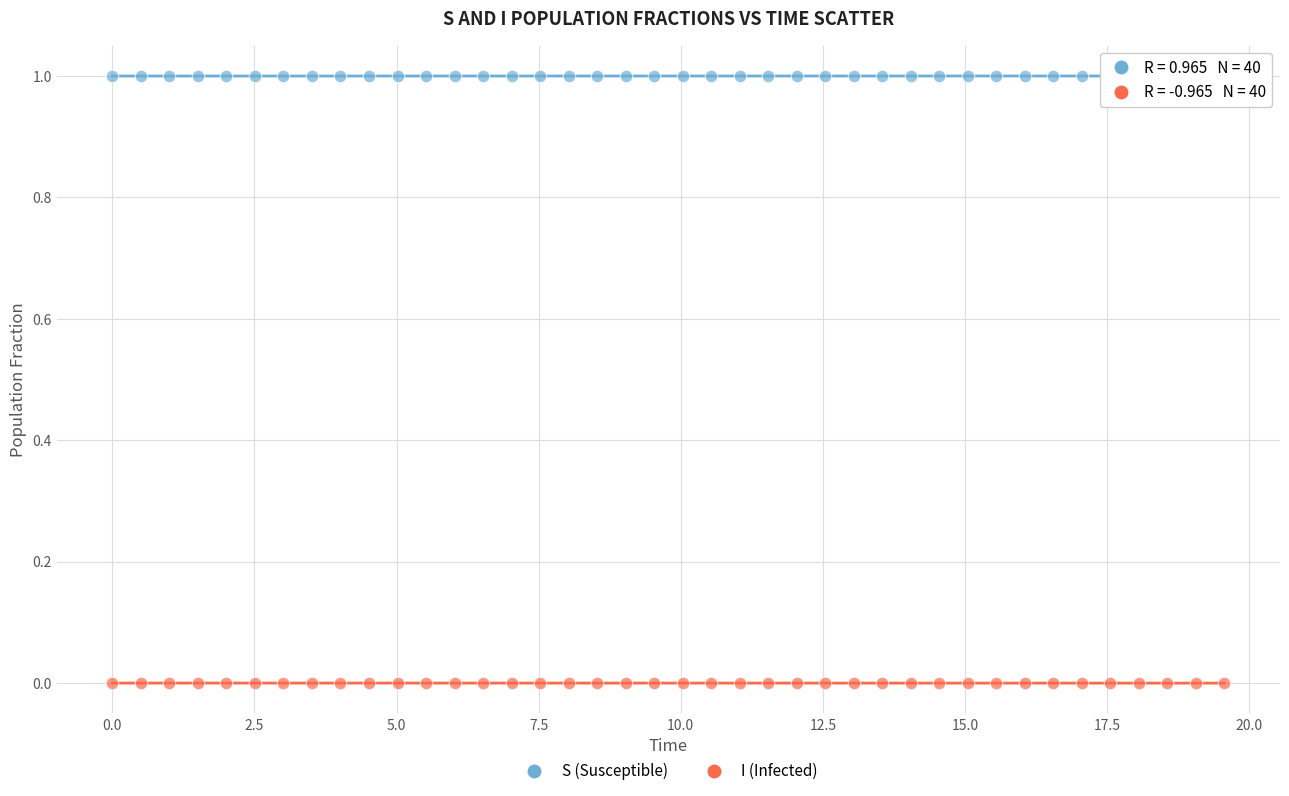

Which series reaches the maximum Y coordinate?

S (Susceptible)